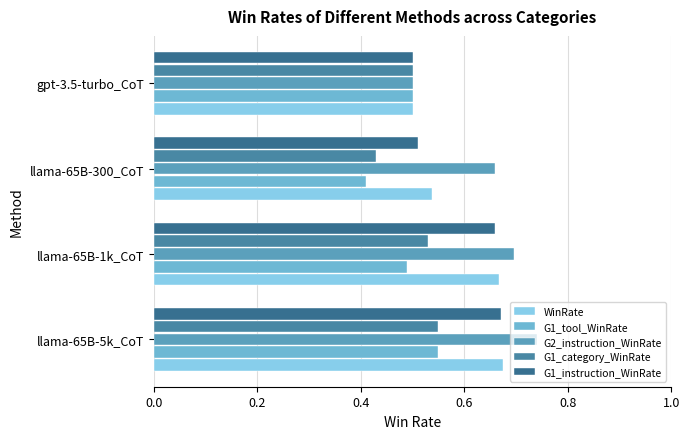

Which series has the widest spread of values?

G2_instruction_WinRate